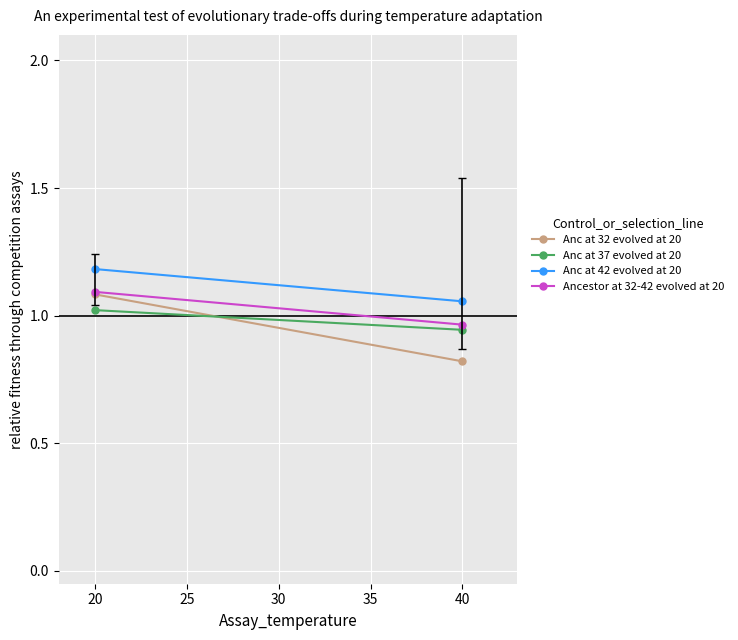

What are all the series names shown in the legend?

Anc at 32 evolved at 20, Anc at 37 evolved at 20, Anc at 42 evolved at 20, Ancestor at 32-42 evolved at 20